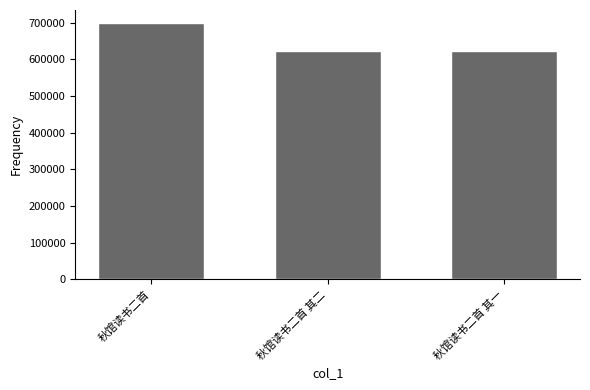

How many values are below 622496?

1